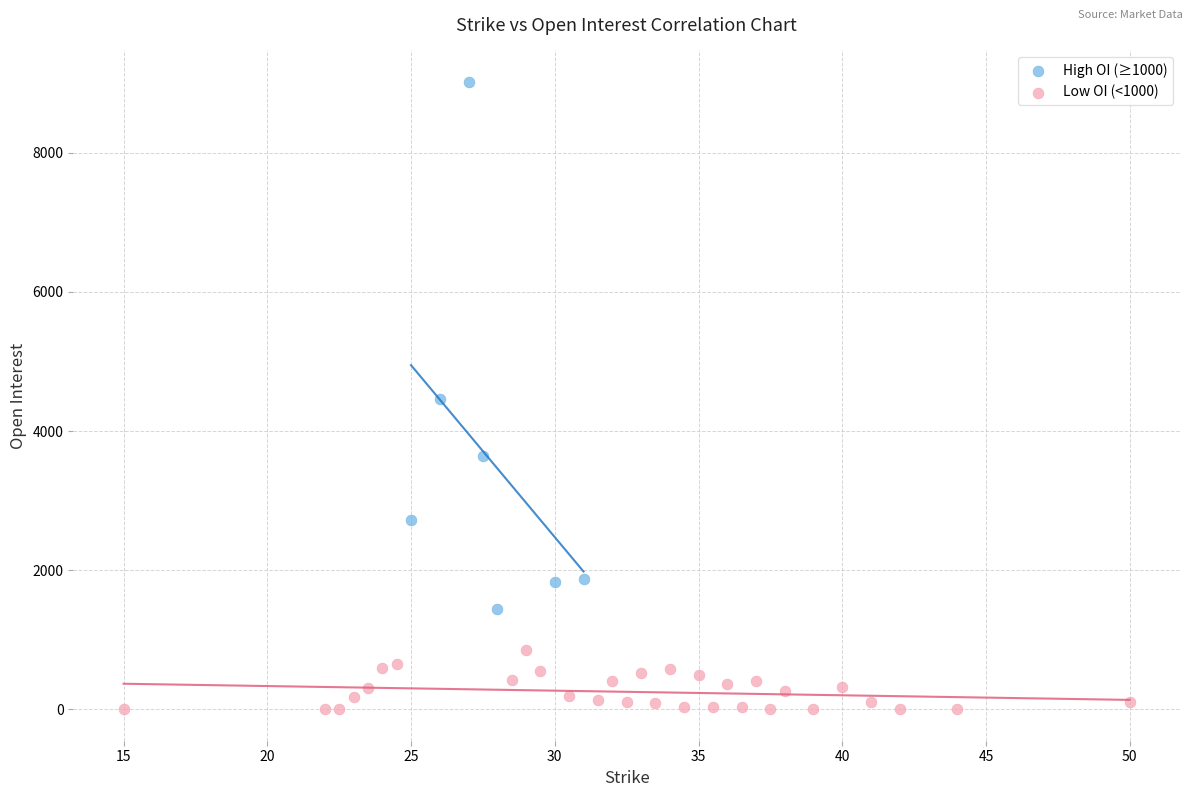

Which series reaches the maximum Y coordinate?

High OI (≥1000)